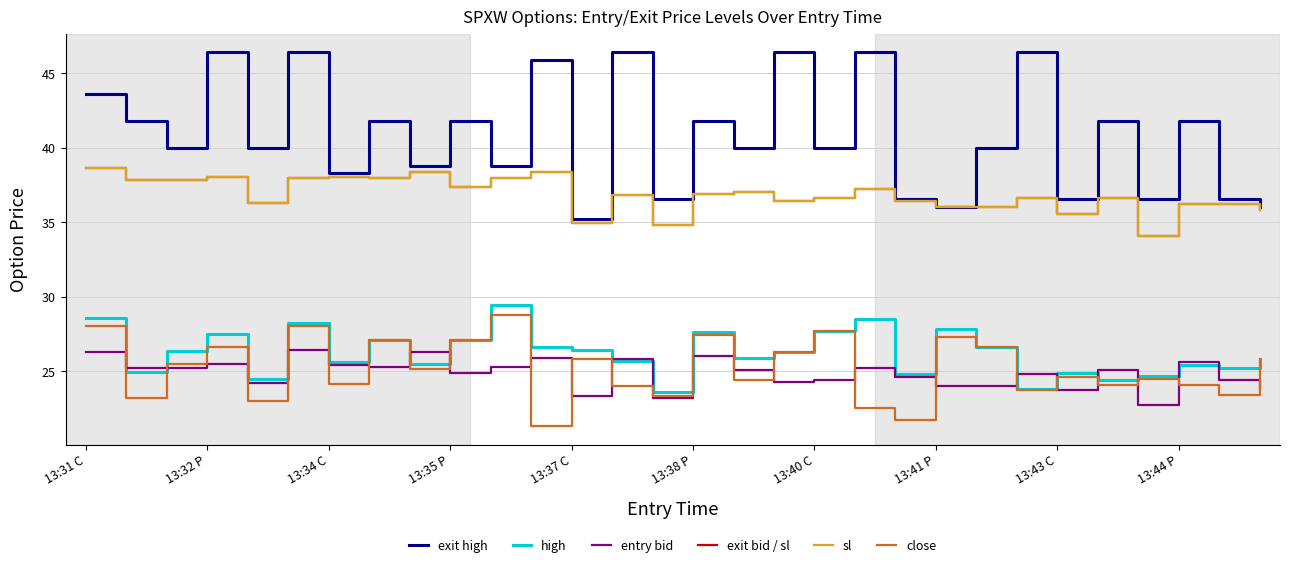

Where is exit bid / sl nearest to the value 36?

13:41 P